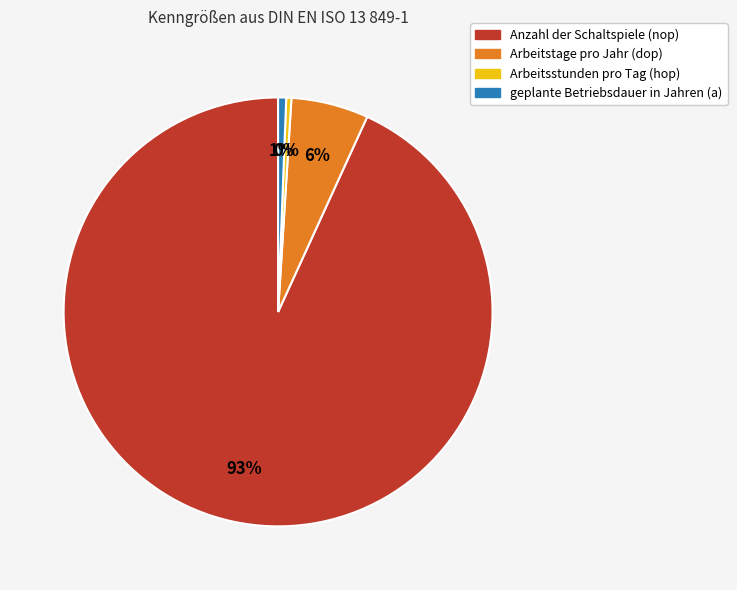

Between Arbeitsstunden pro Tag (hop) and Arbeitstage pro Jahr (dop), which is larger?

Arbeitstage pro Jahr (dop)